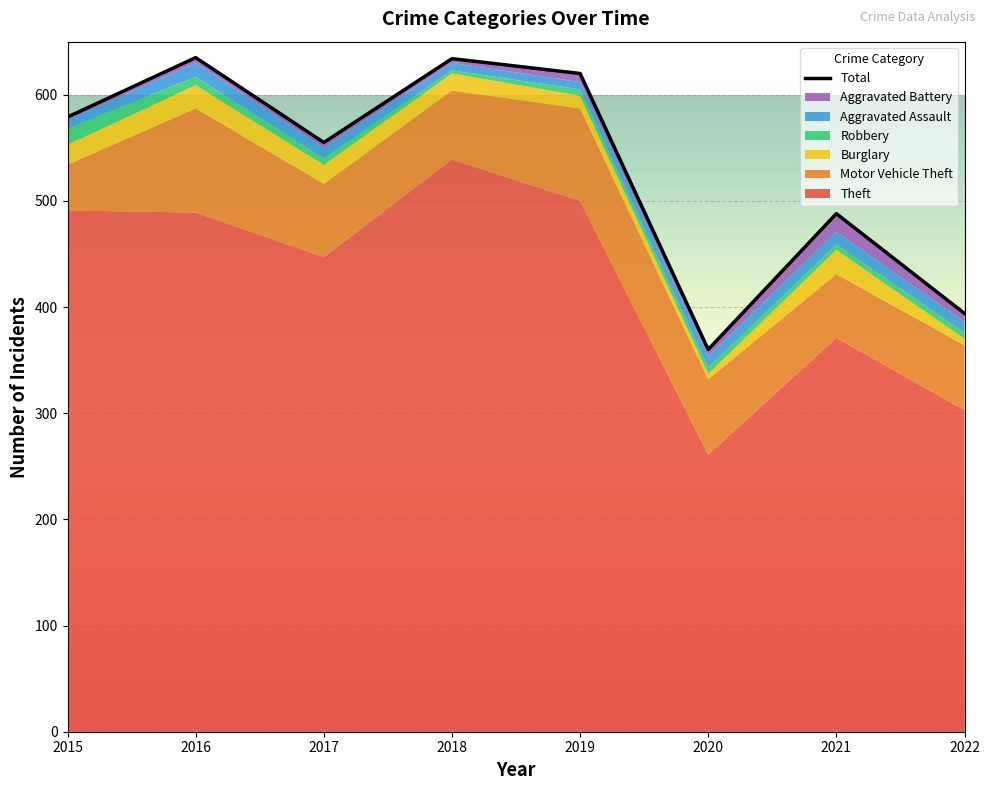

How many lines are shown in the chart?

1